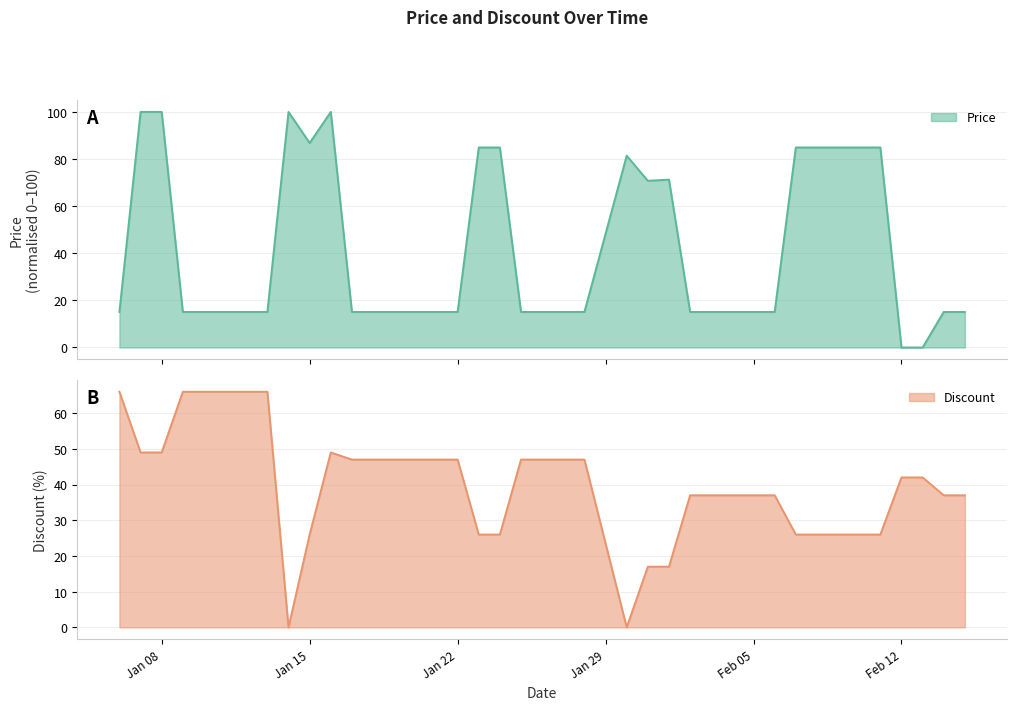

At how many categories does at least one series exceed 85?

5